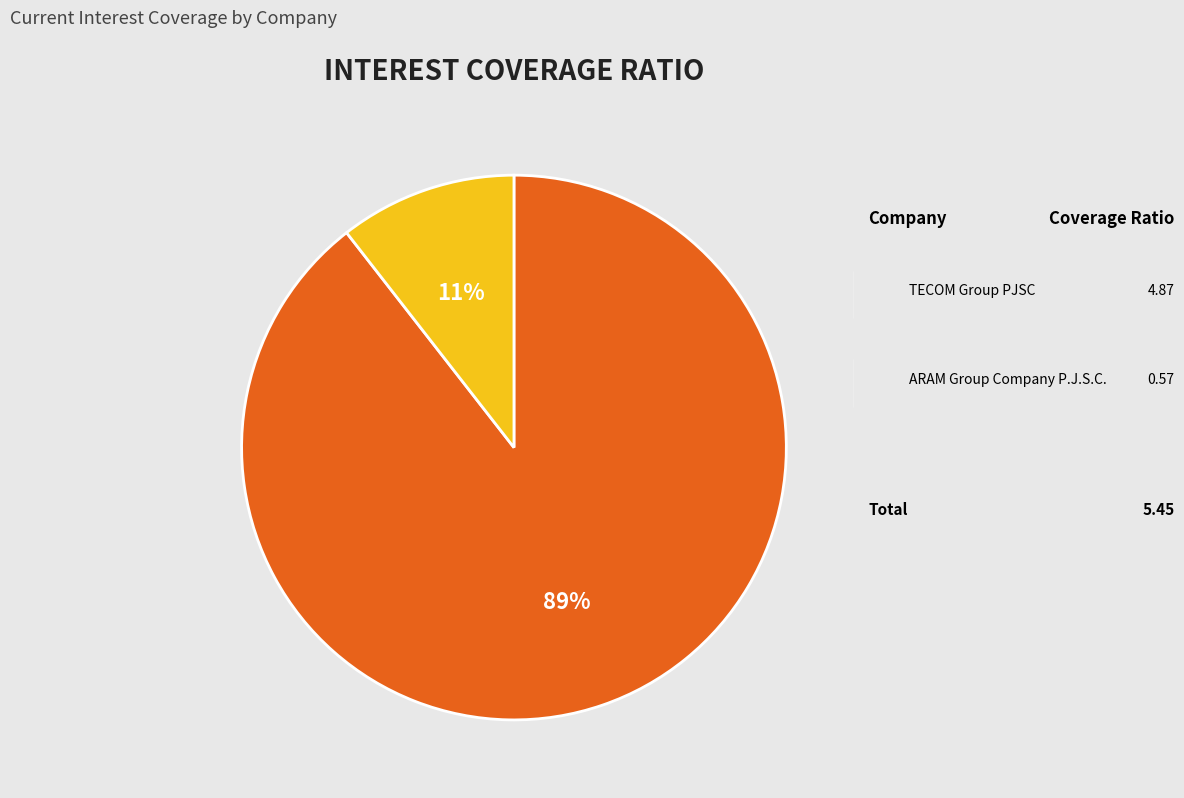

Is there a majority slice in this chart?

Yes